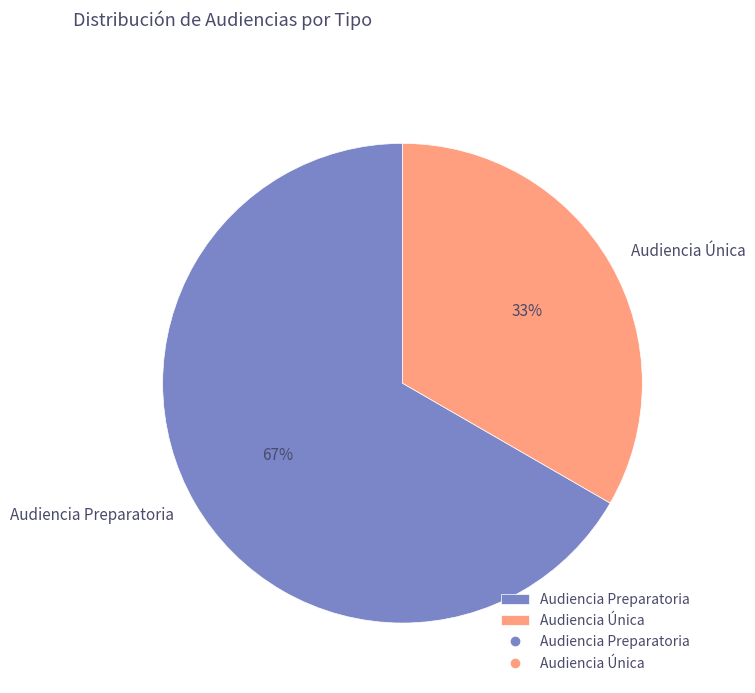

What is the largest slice in the pie chart?

Audiencia Preparatoria